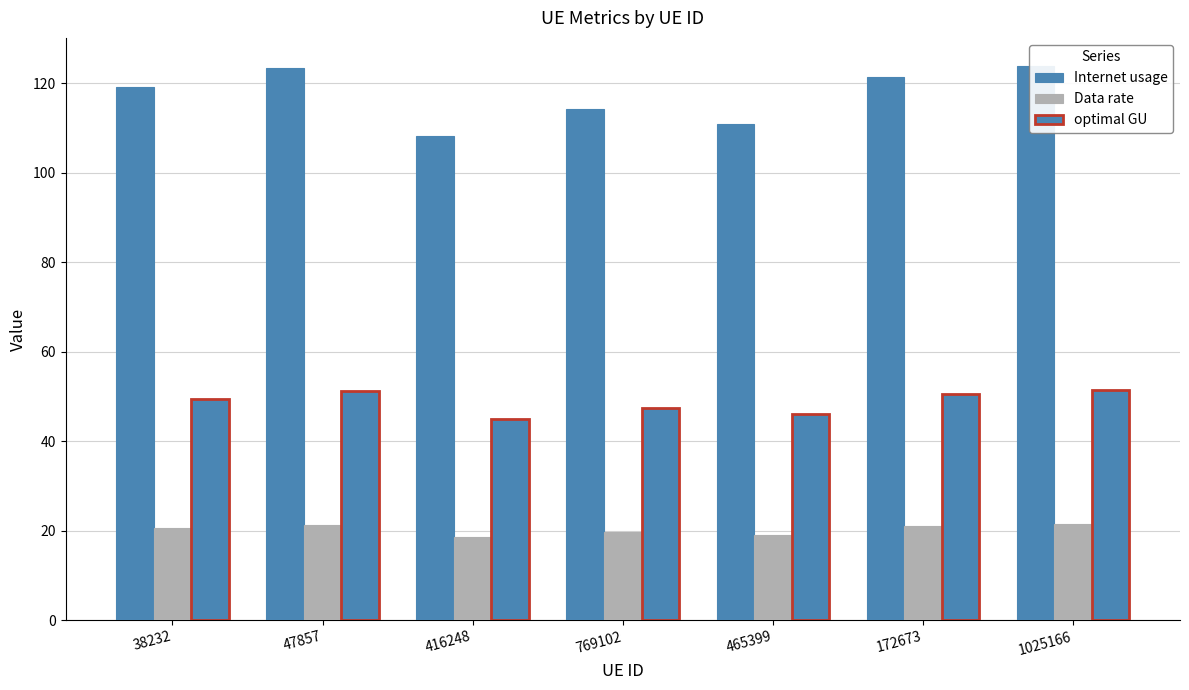

Which series has the largest range (max minus min)?

Internet usage